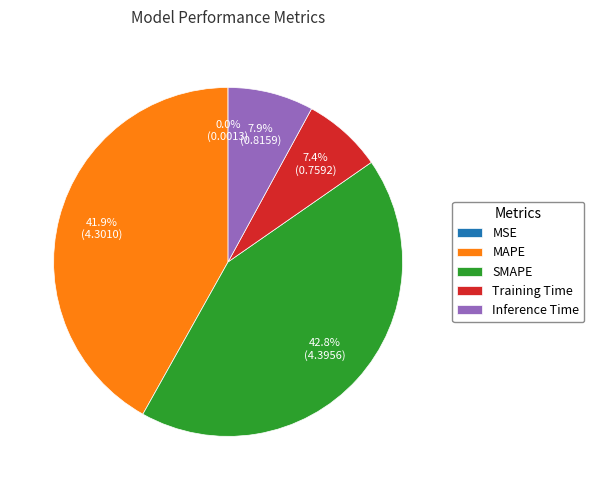

What is the total percentage of SMAPE and Training Time?

50.2%